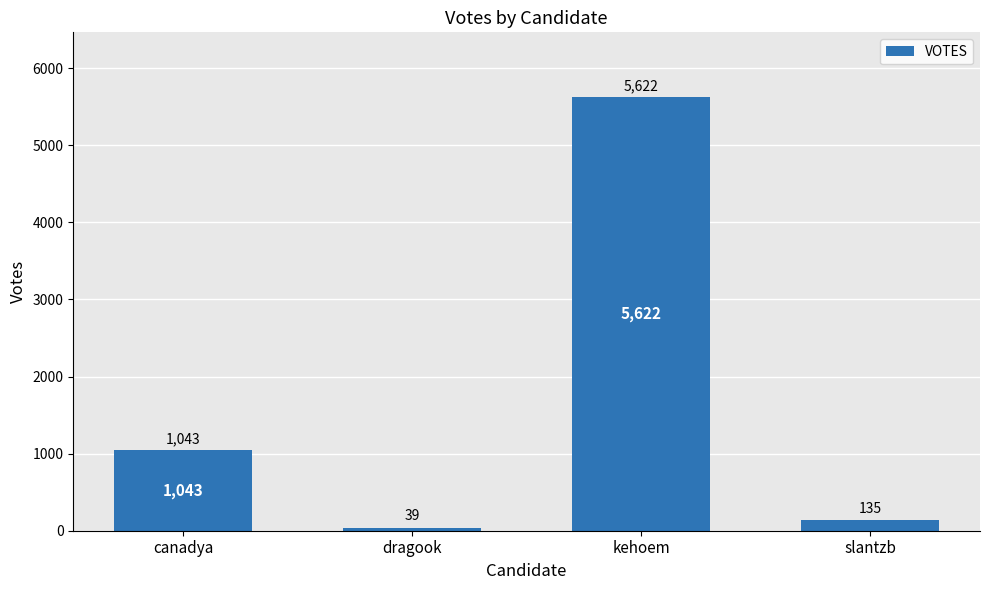

The value at kehoem is 3365. True or false?

False